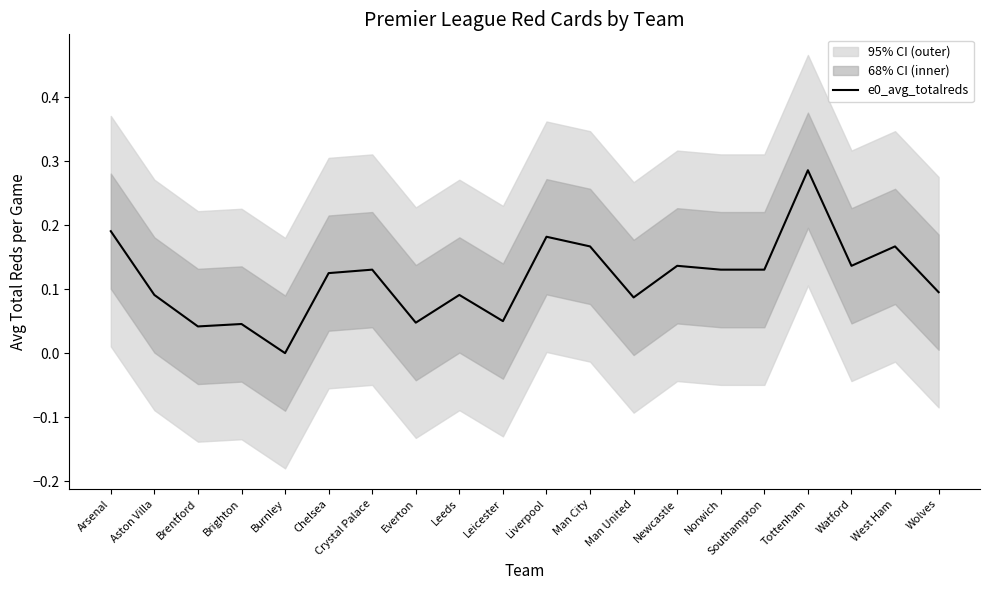

How many values are between 0 and 1?

20